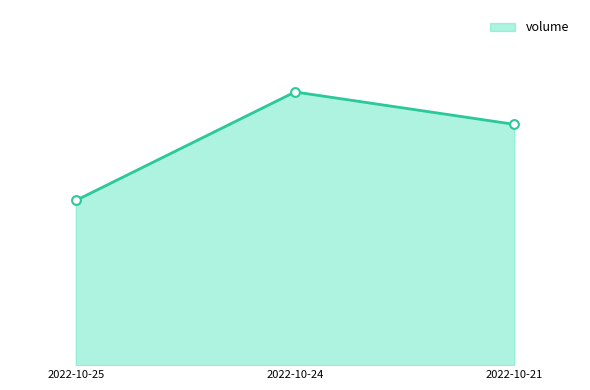

What is the ratio of the value at 2022-10-21 to the value at 2022-10-24?

0.9